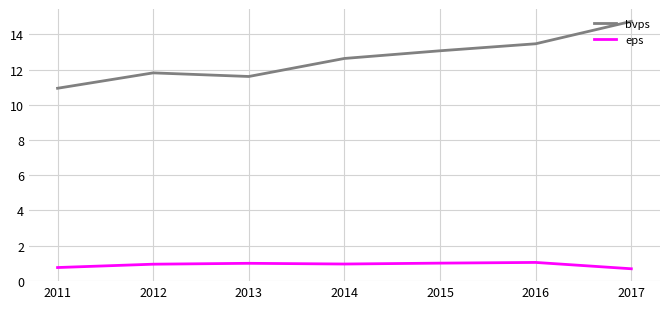

At which label does bvps reach its peak?

2017